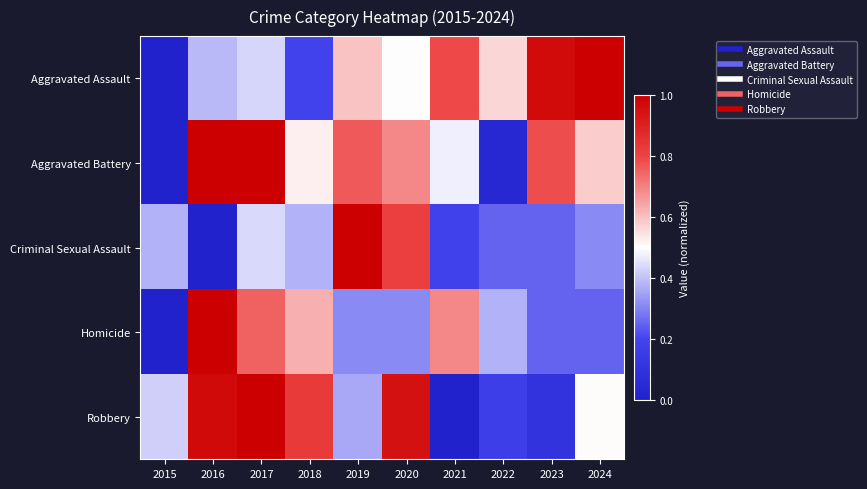

What is the spread (max minus min) of values at 2021?

0.8